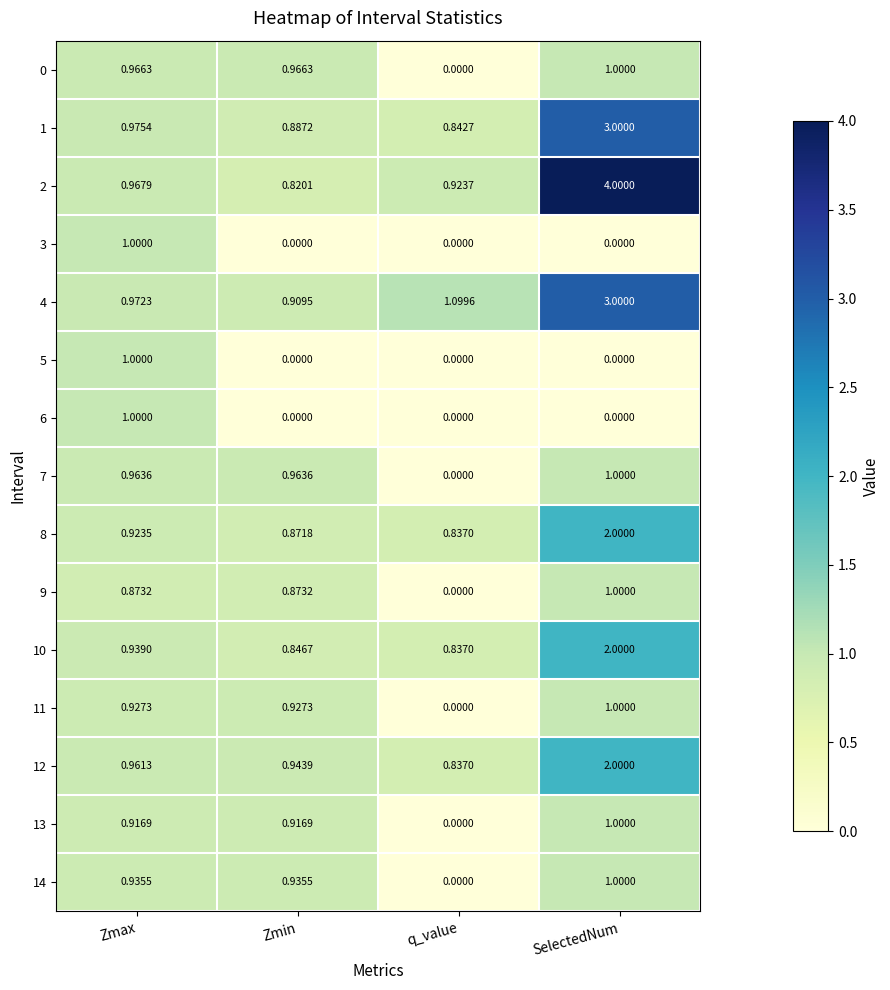

What is the total value across all series at Zmin?

10.9